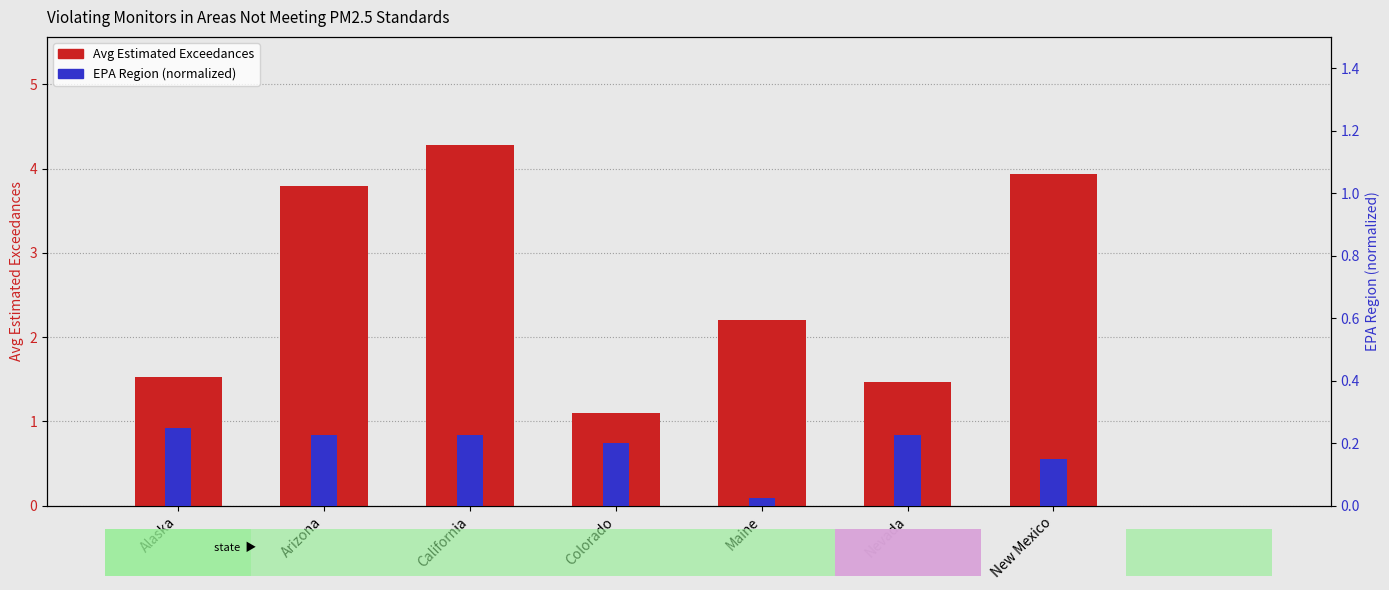

Are the bars horizontal?

No